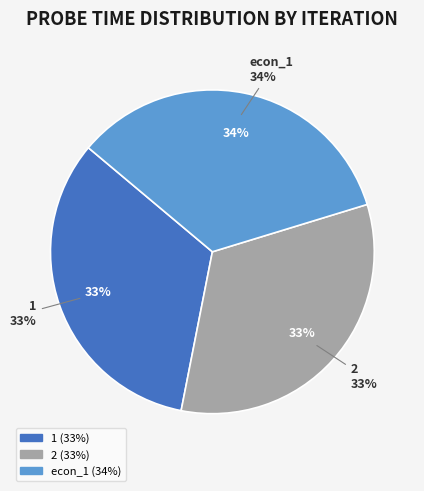

To the nearest percent, what portion does 1 represent?

33%